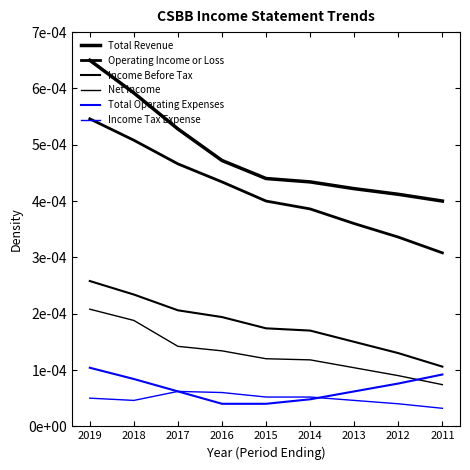

Is this an area chart (filled region under the line)?

No